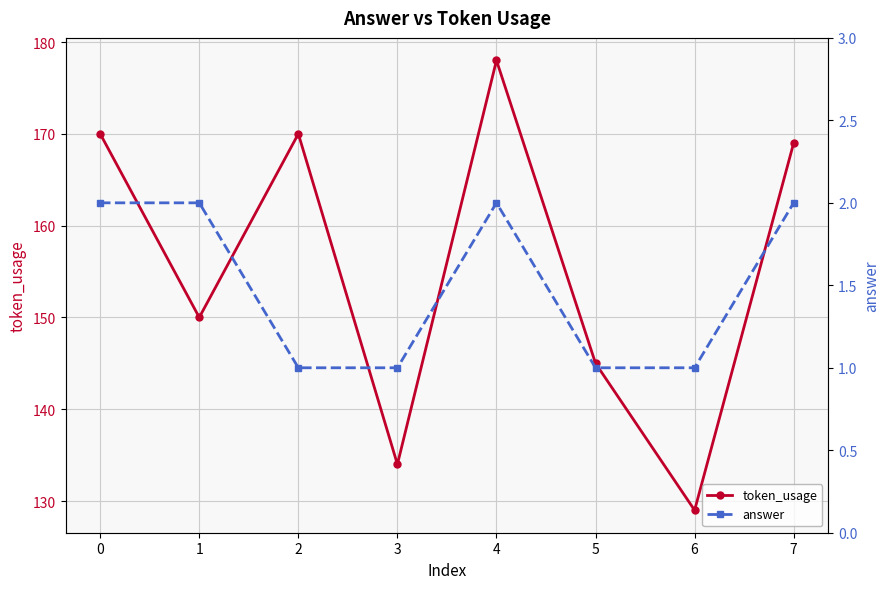

True or false: token_usage and answer intersect in this chart.

False